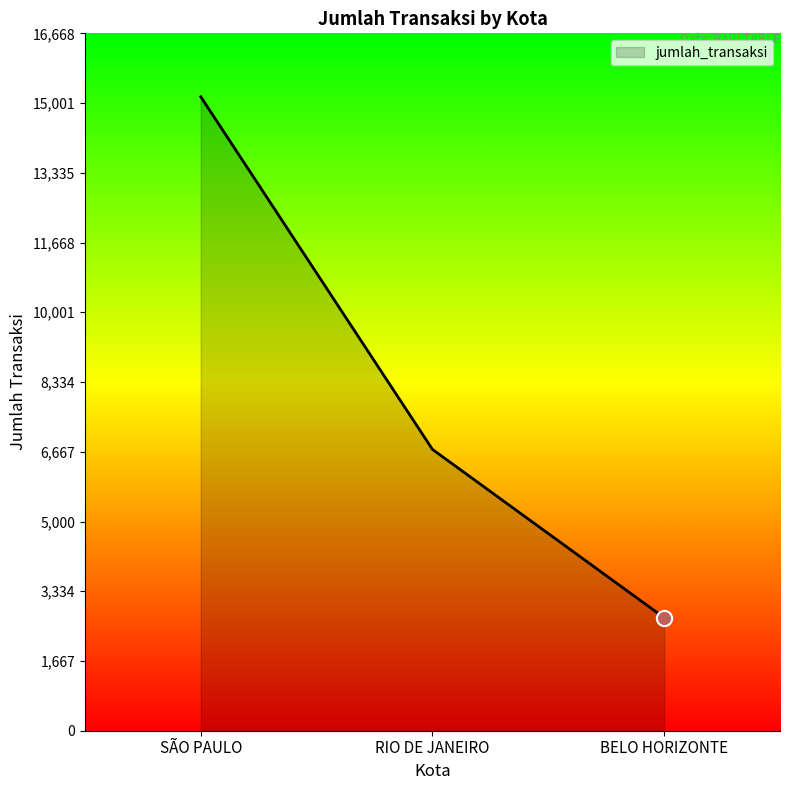

Between BELO HORIZONTE and RIO DE JANEIRO, which is larger?

RIO DE JANEIRO